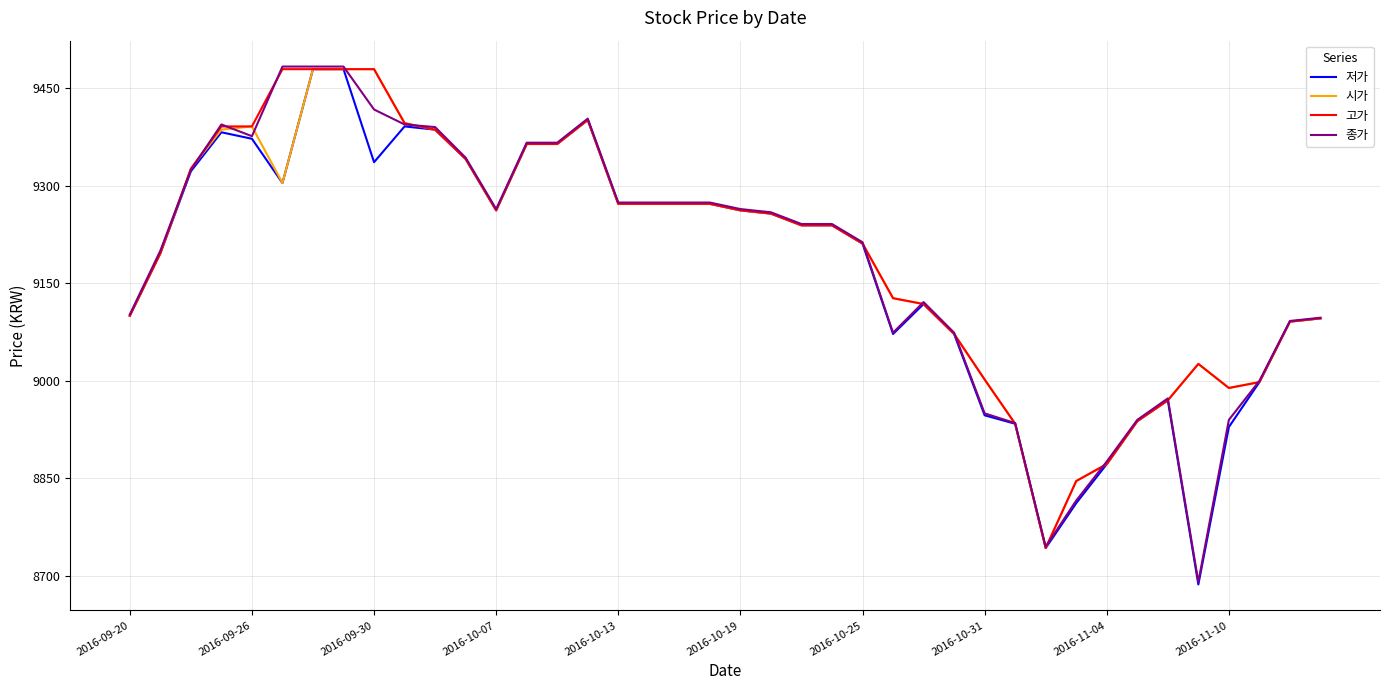

What is the maximum value for 종가?

9483